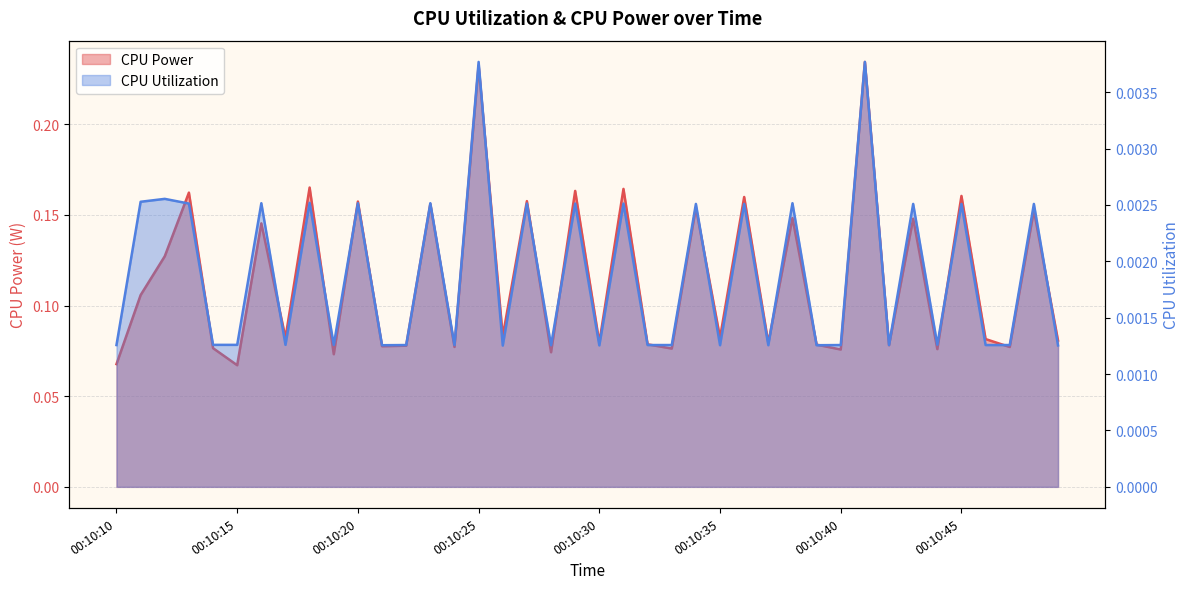

Is the value of CPU Utilization at 00:10:13 greater than the value of CPU Power at 00:10:40?

No